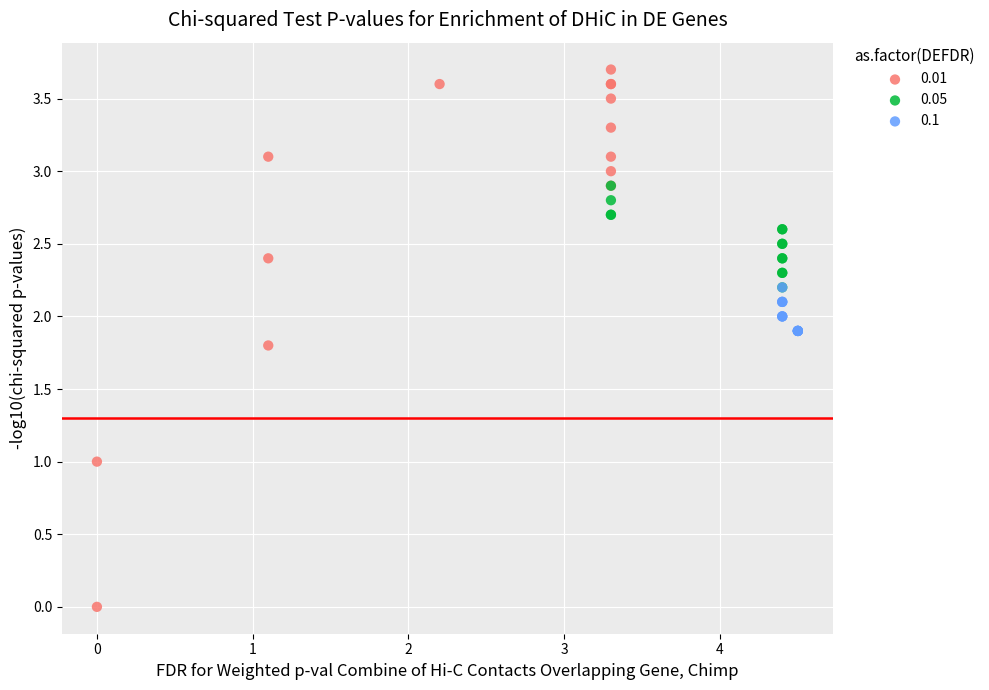

Which series contains the highest Y value?

0.01